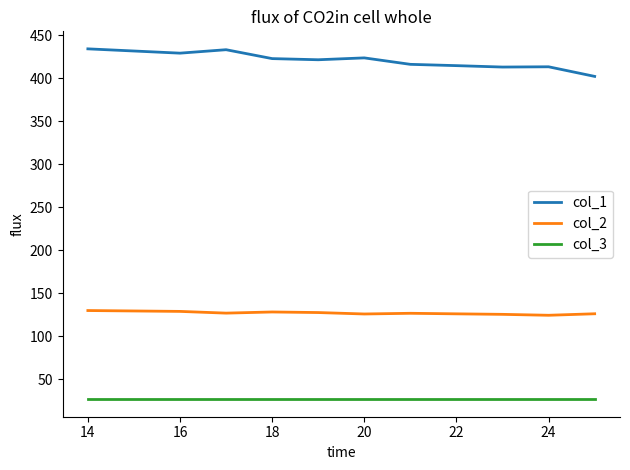

Which series has the largest total across all categories?

col_1